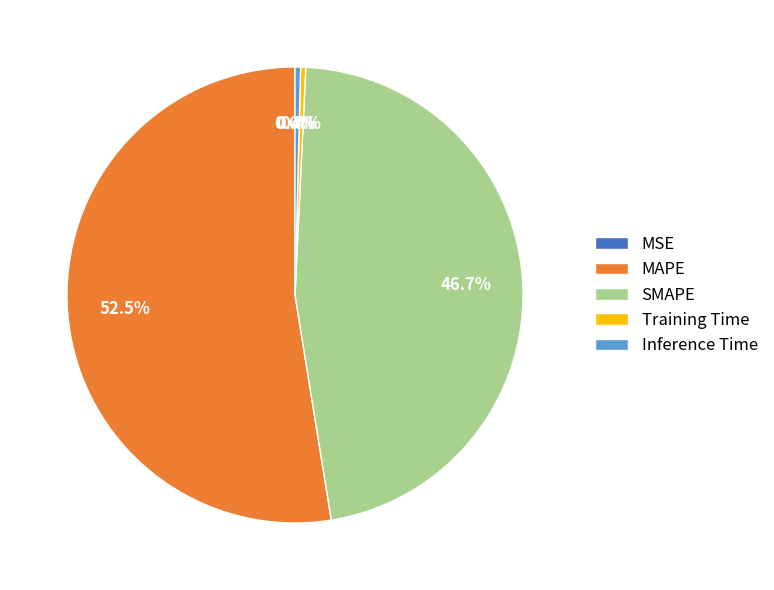

What percentage do SMAPE and Training Time together represent?

47.1%